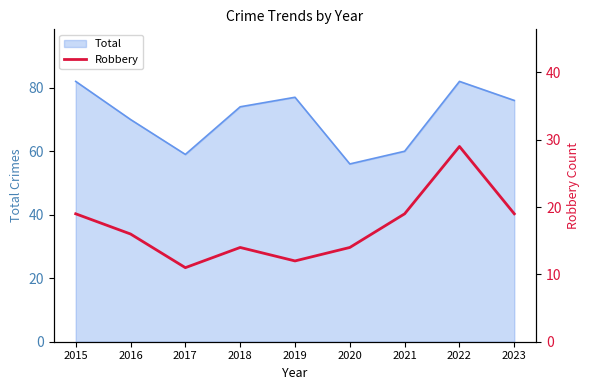

How many points are higher than both their immediate neighbors (excluding endpoints)?

2